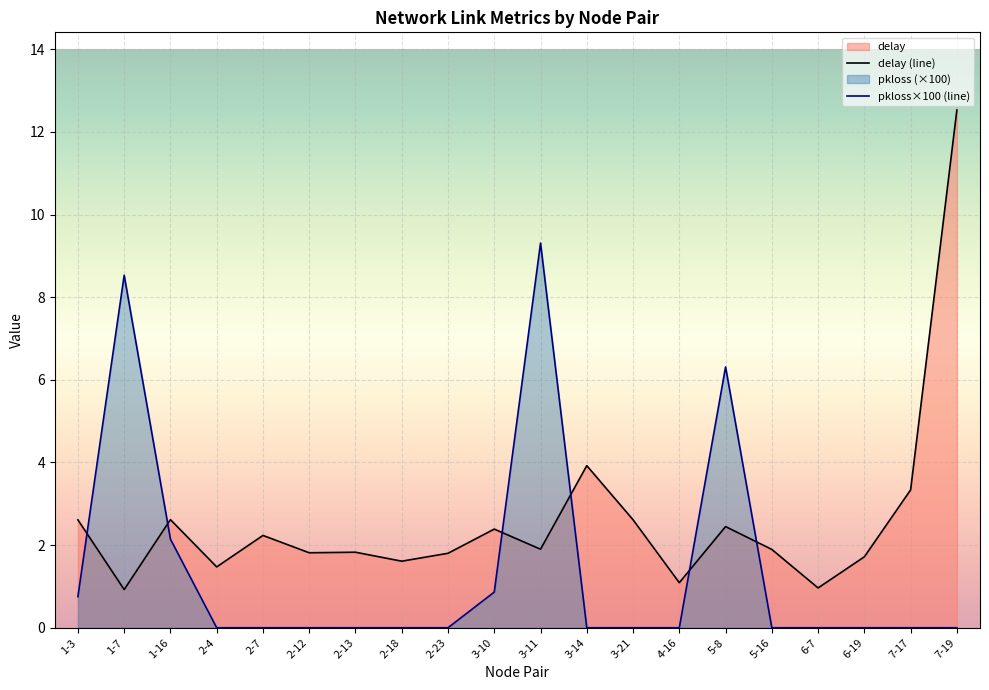

The pkloss_scaled series shows 3.4 at 7-17. True or false?

False